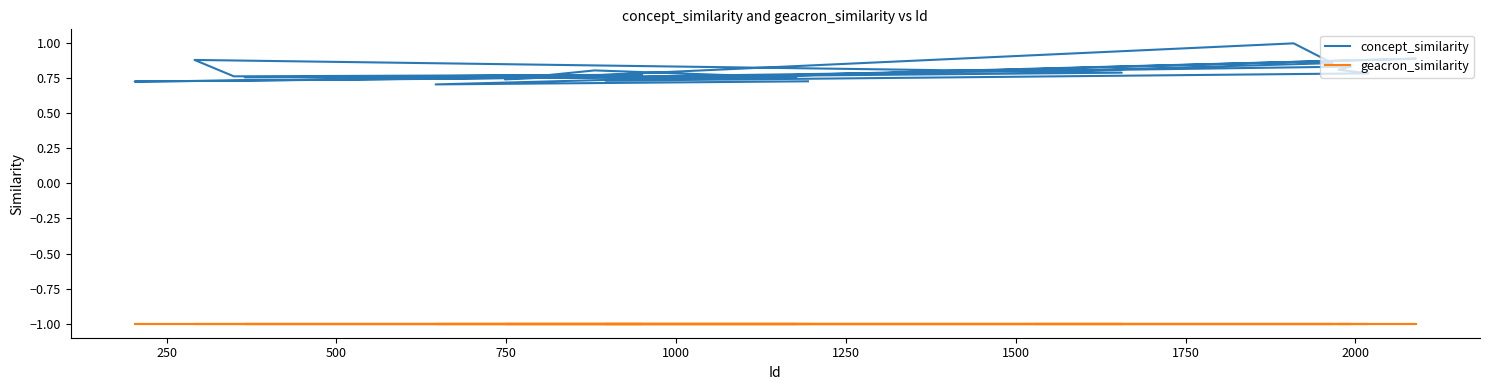

What is the spread (max minus min) of values at 2000?

1.8